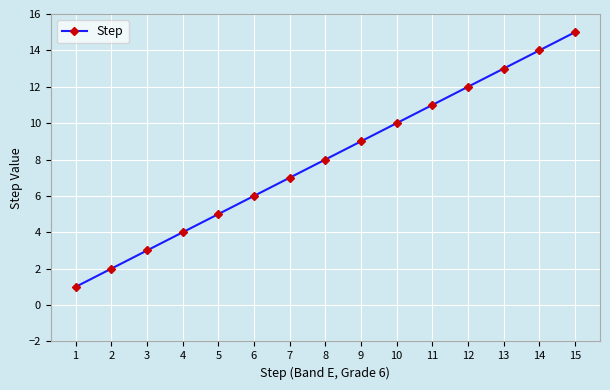

Which label corresponds to the smallest value in the chart?

1